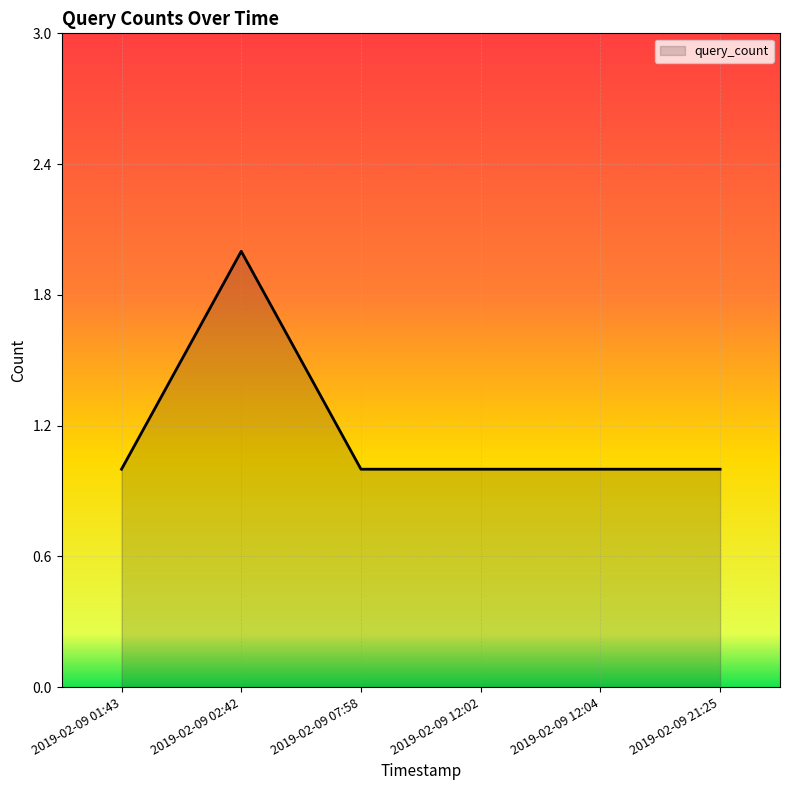

What position from the left is 2019-02-09 02:42?

2